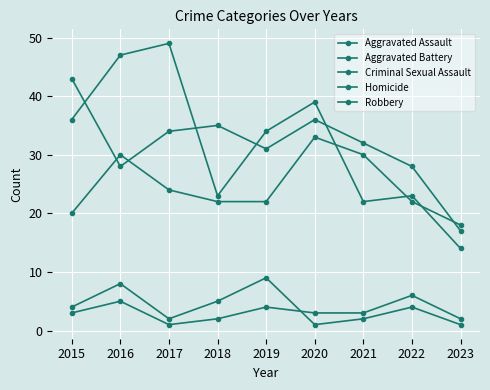

In Robbery, how many points are higher than both neighbors (excluding endpoints)?

3